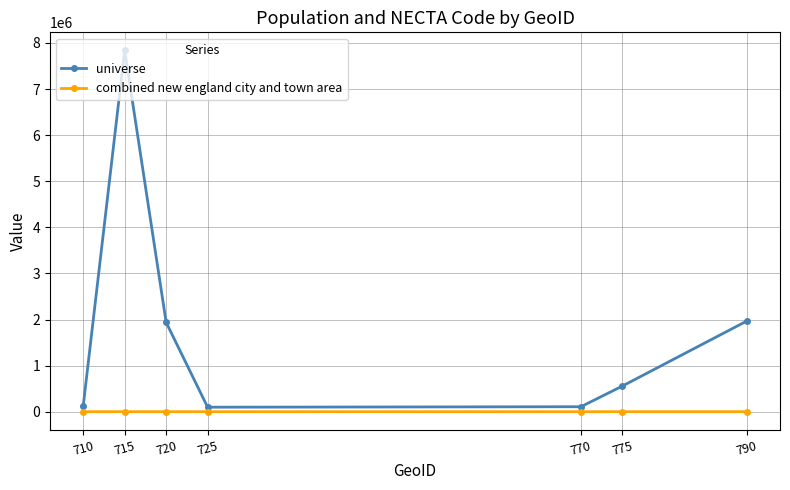

True or false: universe has more than 2 points higher than both neighbors.

False